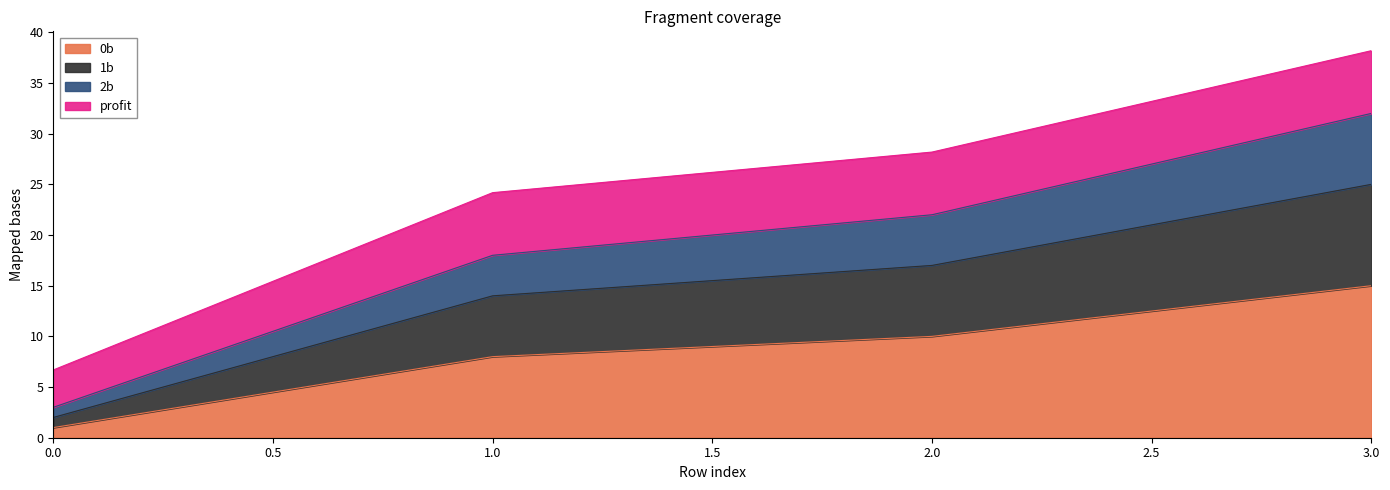

At which category is the sum across all series the highest?

3.0